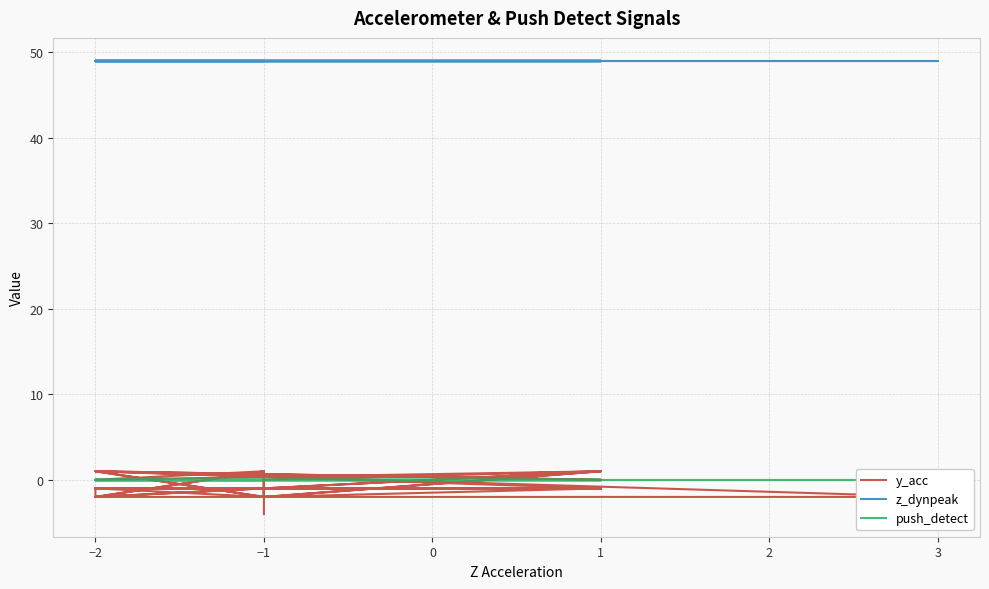

How many lines are shown in the chart?

3